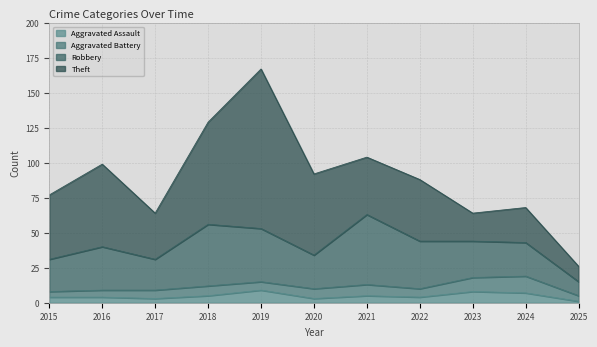

The value of Theft at 2025 is 11. True or false?

True